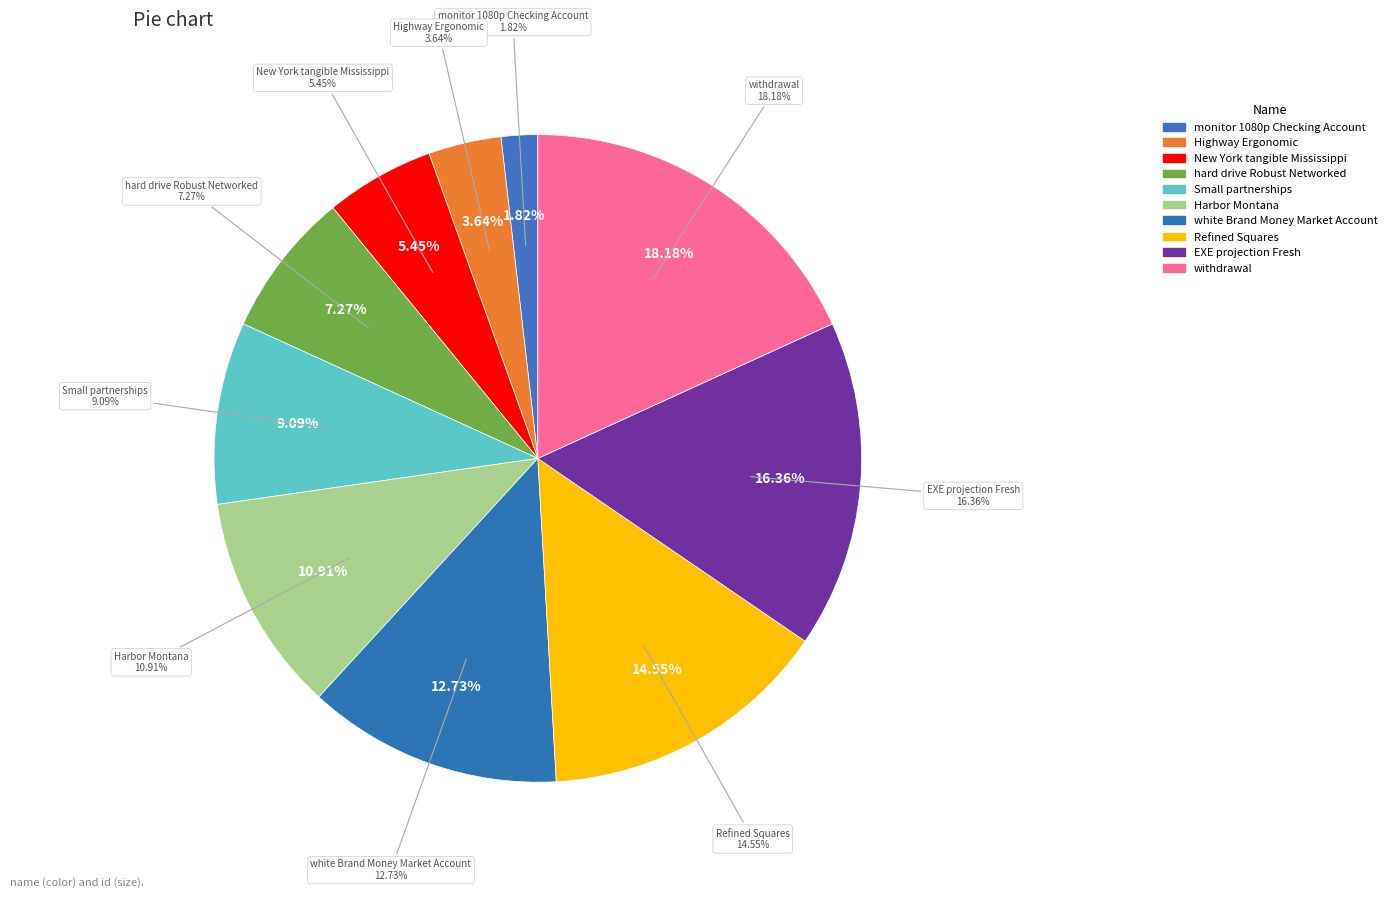

What percentage is the EXE projection Fresh slice, to the nearest percent?

16%